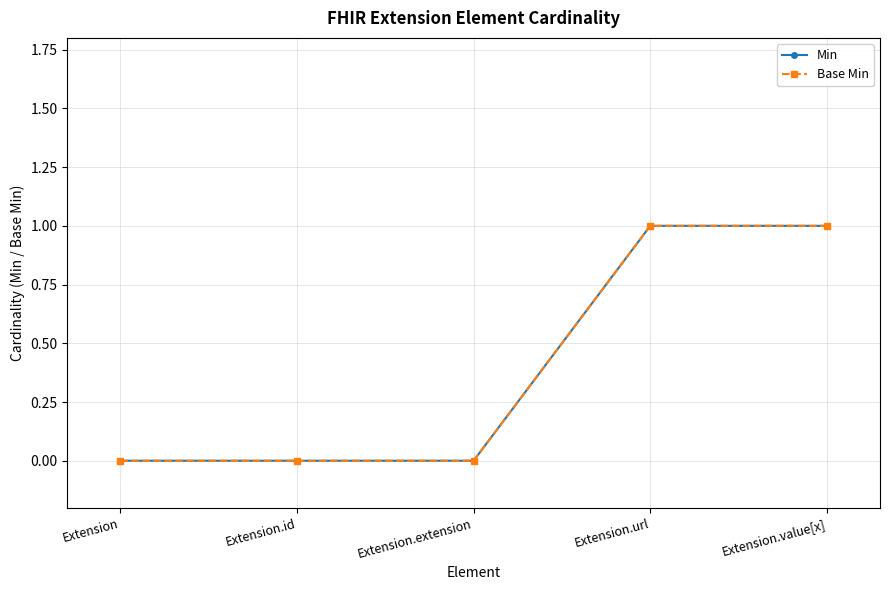

Is this an area chart (filled region under the line)?

No